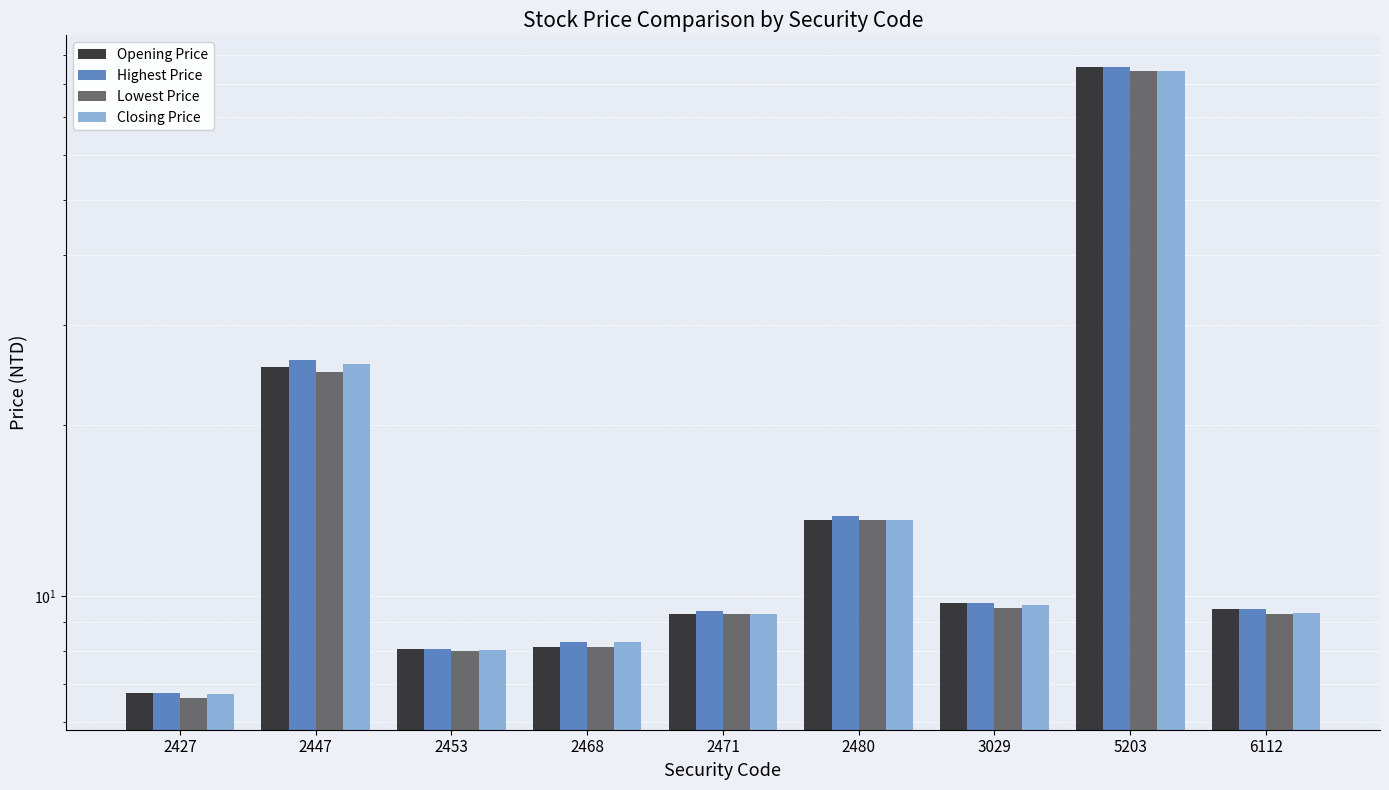

Reading left to right, what are all the values shown in this chart?

Opening Price: 6.8	25.3	8.1	8.1	9.3	13.7	9.7	85.7	9.5
Highest Price: 6.8	26.1	8.1	8.3	9.4	13.8	9.7	85.7	9.5
Lowest Price: 6.6	24.8	8.0	8.1	9.3	13.6	9.6	84.3	9.3
Closing Price: 6.7	25.6	8.0	8.3	9.3	13.7	9.7	84.3	9.3